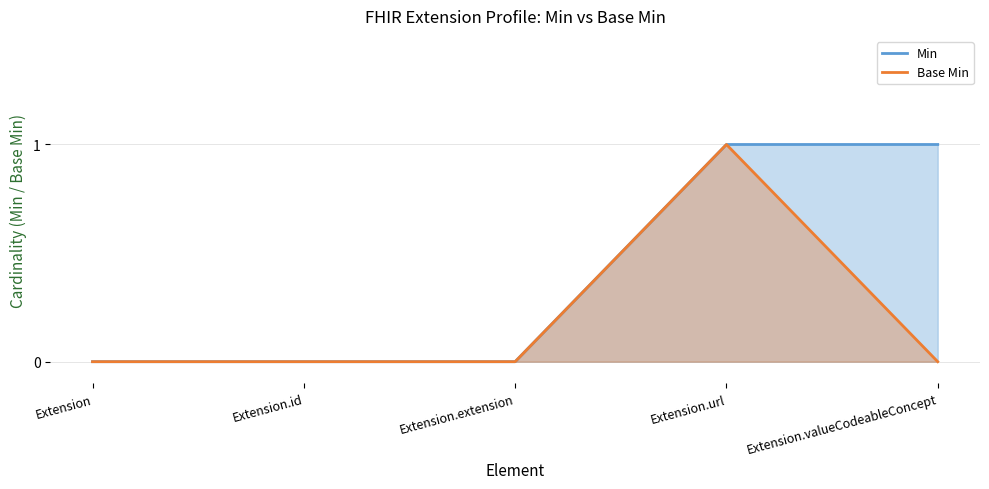

Count the Min values in the range 0 to 1.

5